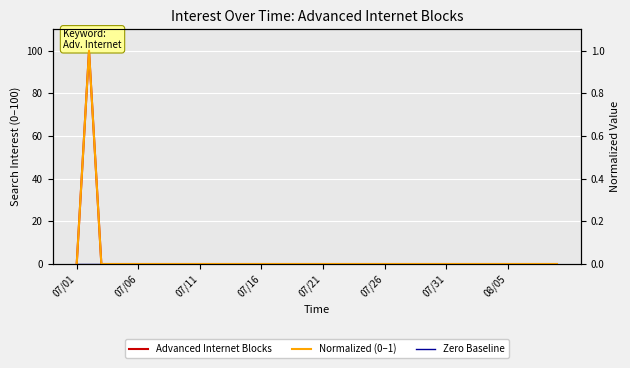

How many categories are shown in the chart?

40